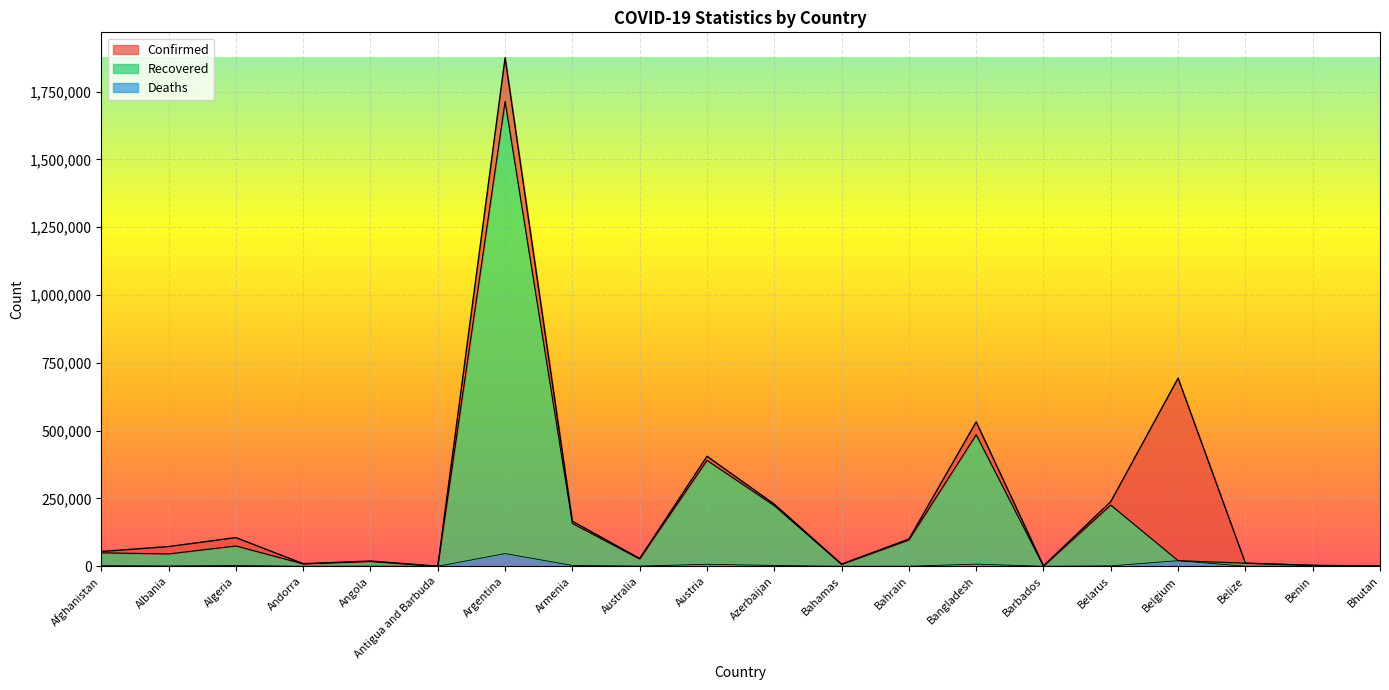

What is the smallest value displayed?

201